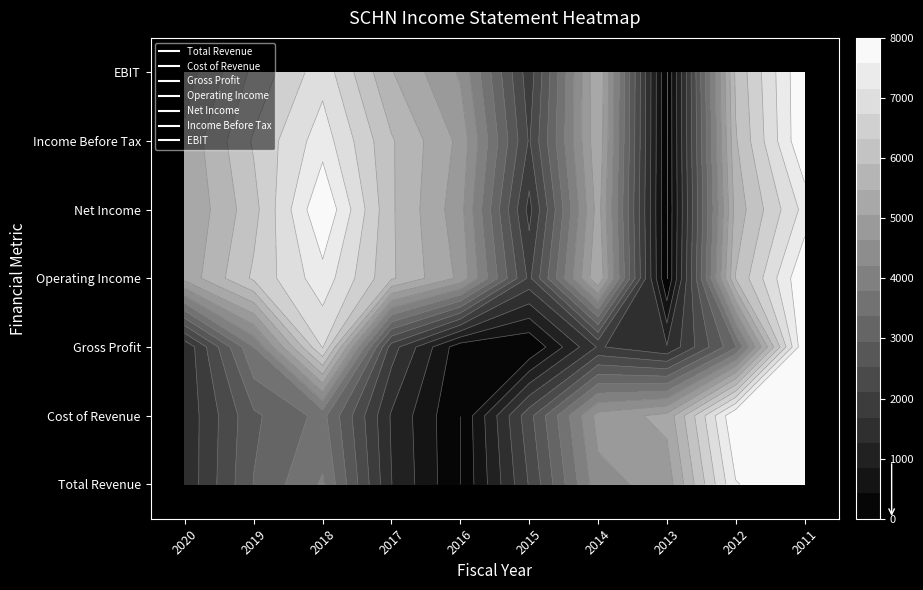

Rank the categories by Total Revenue value from lowest to highest.

2013, 2015, 2016, 2020, 2014, 2017, 2012, 2019, 2018, 2011